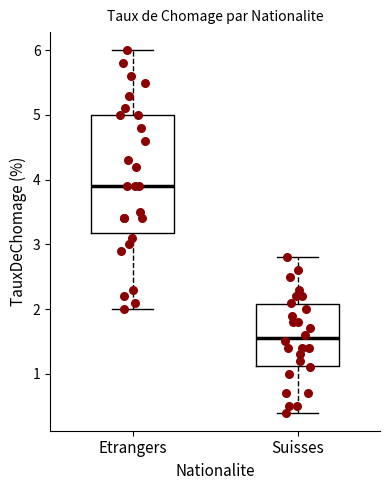

Reading left to right, transcribe this box plot: for each box, give where its median line is, the range the box spans, and where its two whiskers end, as read against the y-axis. The values are not printed on the chart, so give them approximately, as read against the axis.

Etrangers: median 3.9, box 3.2 to 5.0, whiskers 2.0 to 6.0
Suisses: median 1.6, box 1.1 to 2.1, whiskers 0.4 to 2.8